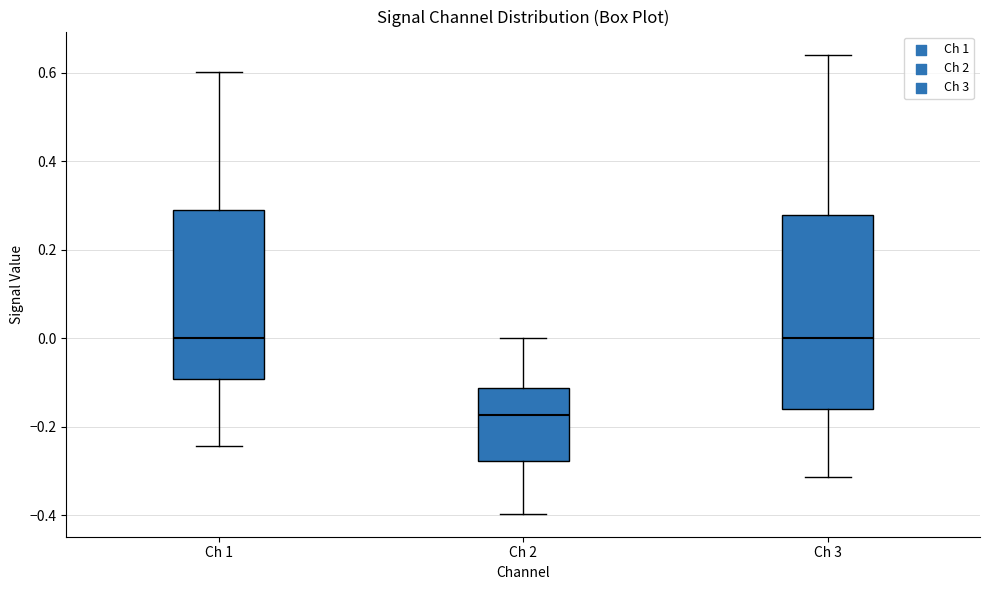

Reading left to right, transcribe this box plot: for each box, give where its median line is, the range the box spans, and where its two whiskers end, as read against the y-axis. The values are not printed on the chart, so give them approximately, as read against the axis.

Ch 1: median 0.00, box -0.10 to 0.28, whiskers -0.24 to 0.60
Ch 2: median -0.18, box -0.28 to -0.12, whiskers -0.40 to 0.00
Ch 3: median 0.00, box -0.16 to 0.28, whiskers -0.32 to 0.64